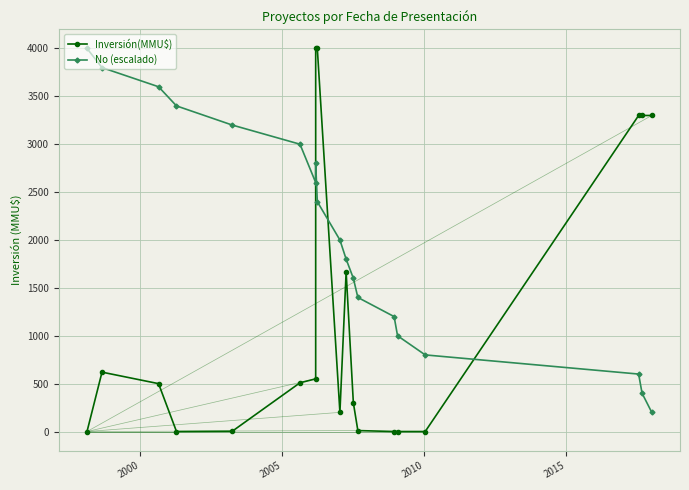

At which label does Inversión(MMU$) first exceed 500?

2000